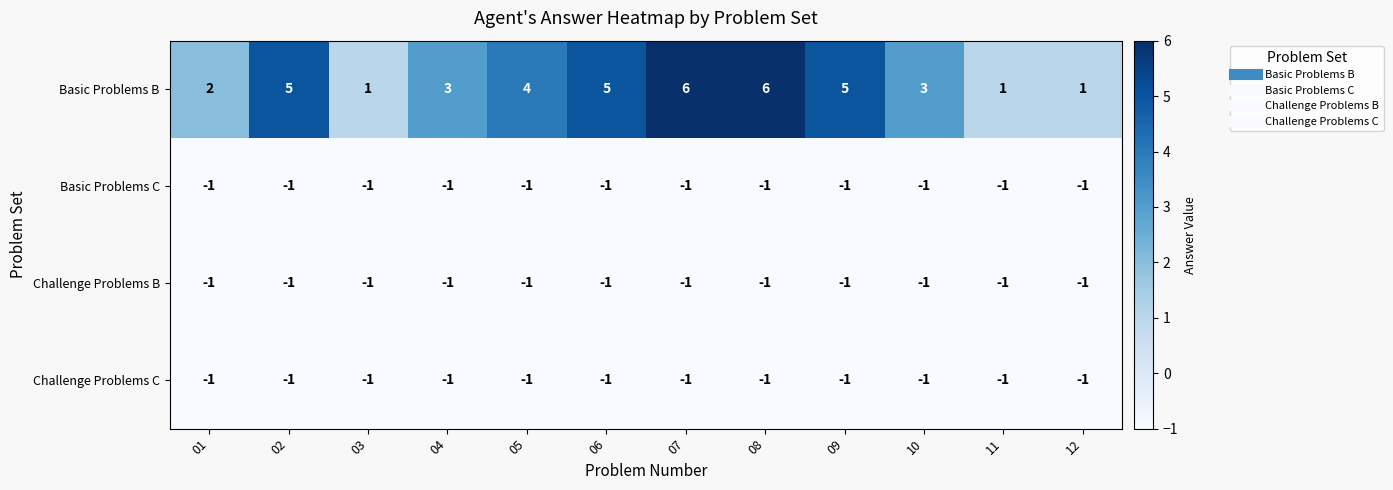

What is the sum of all Basic Problems C values?

-12